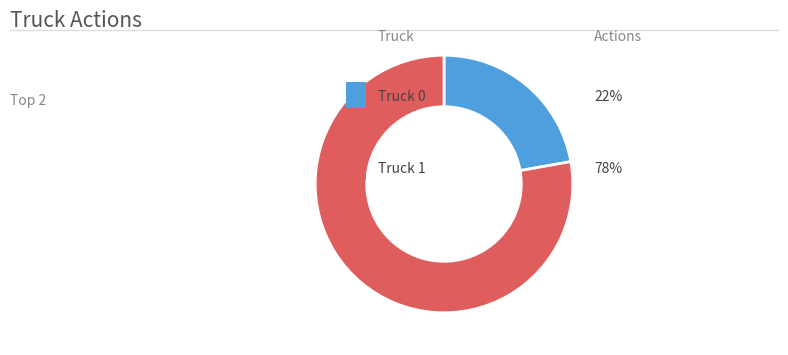

Is there any slice that represents more than half of the pie?

Yes